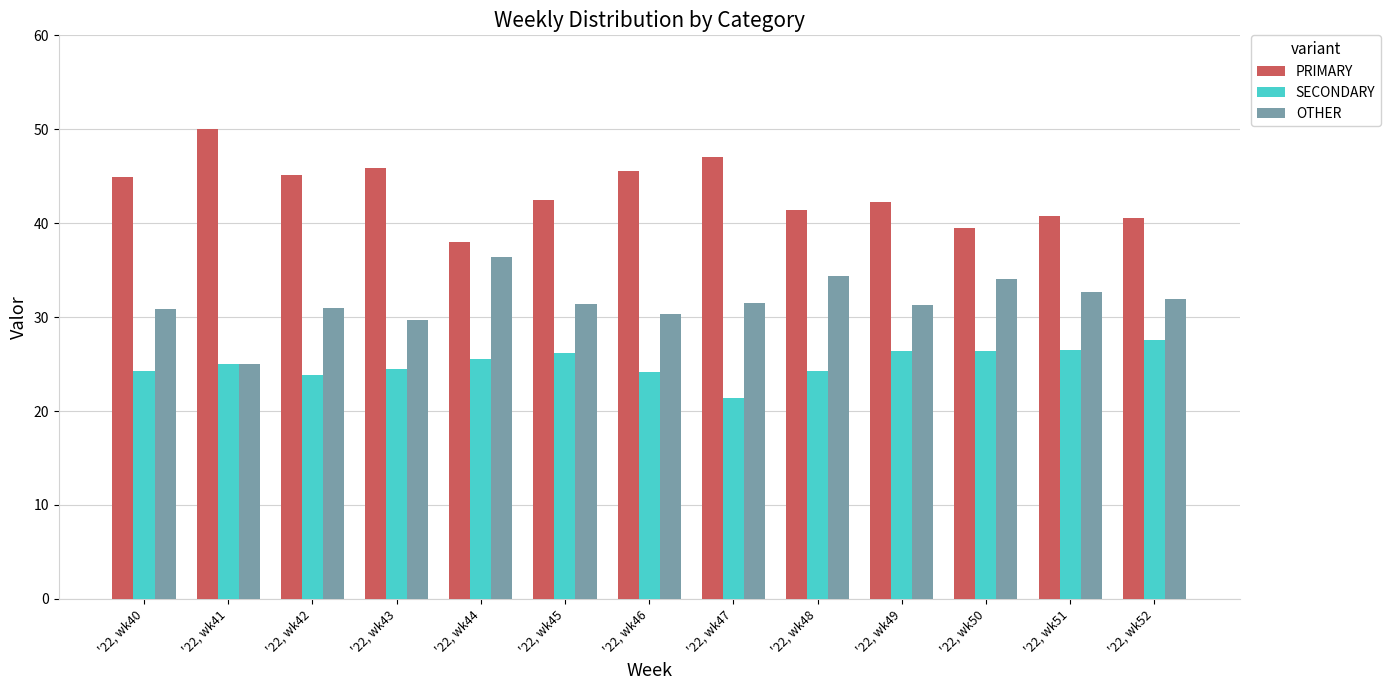

What is the difference between the highest and lowest values at '22, wk48?

17.2